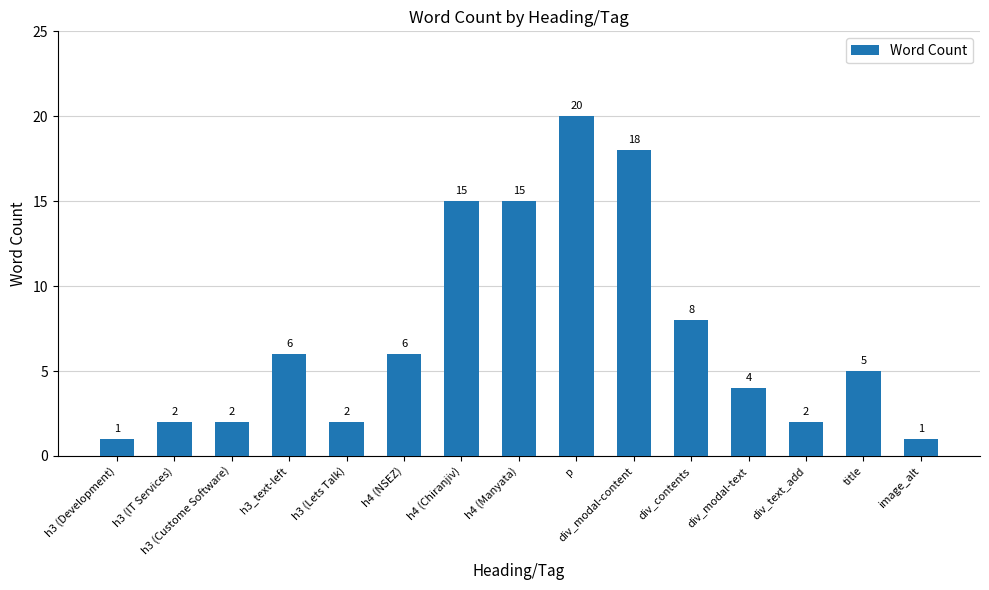

At which category does the chart reach its peak across all series?

p